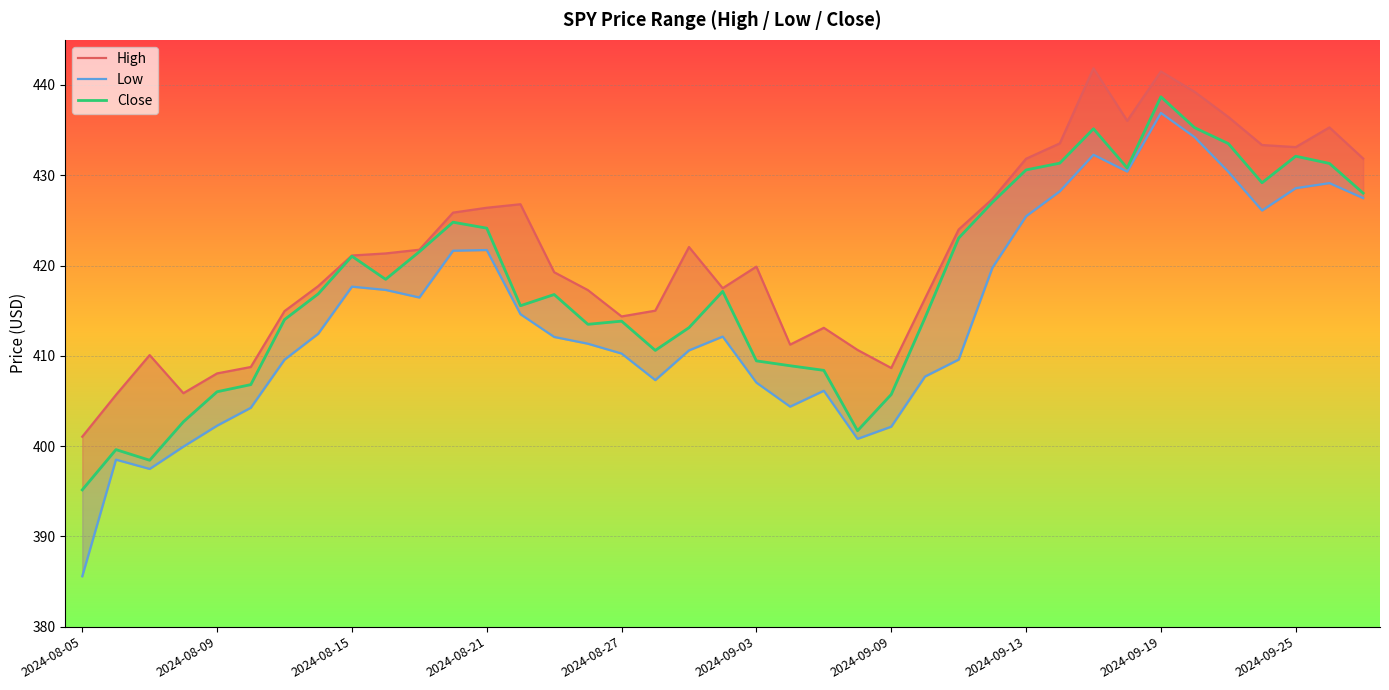

Count the number of categories in the chart.

39